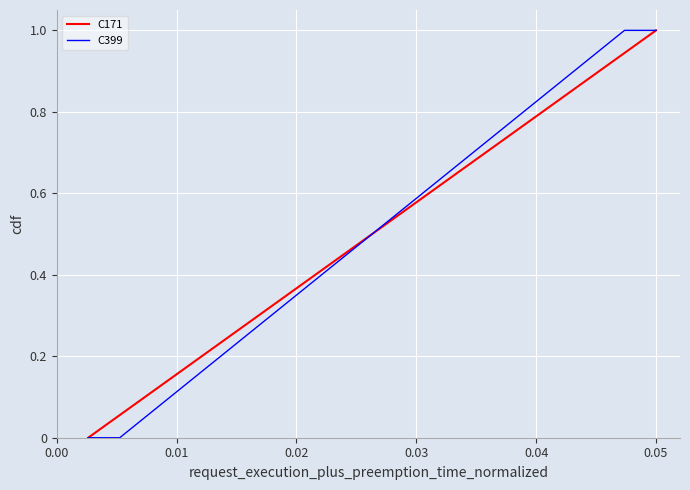

What is the greatest value displayed?

1.0